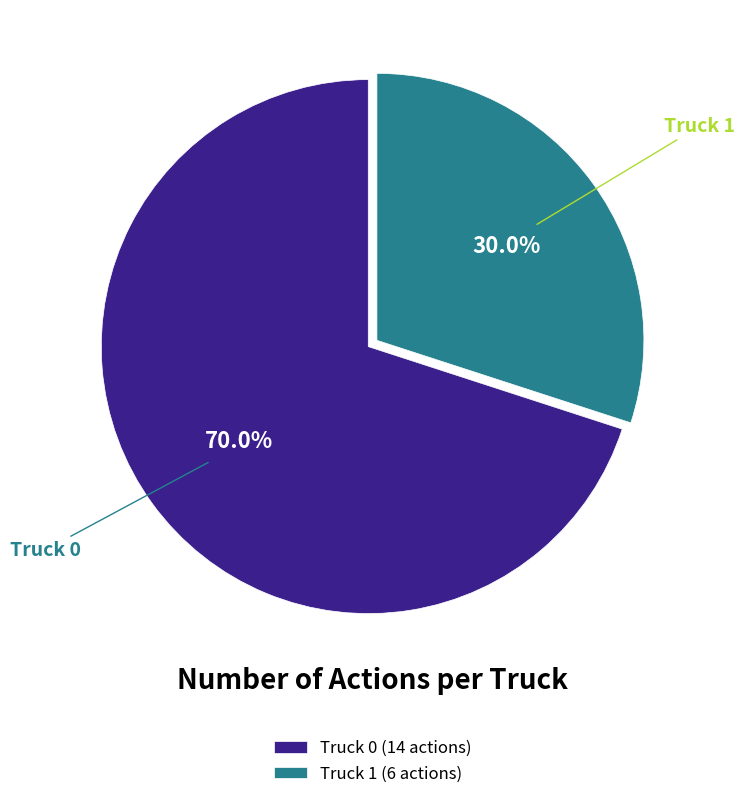

Between Truck 0 and Truck 1, which is larger?

Truck 0